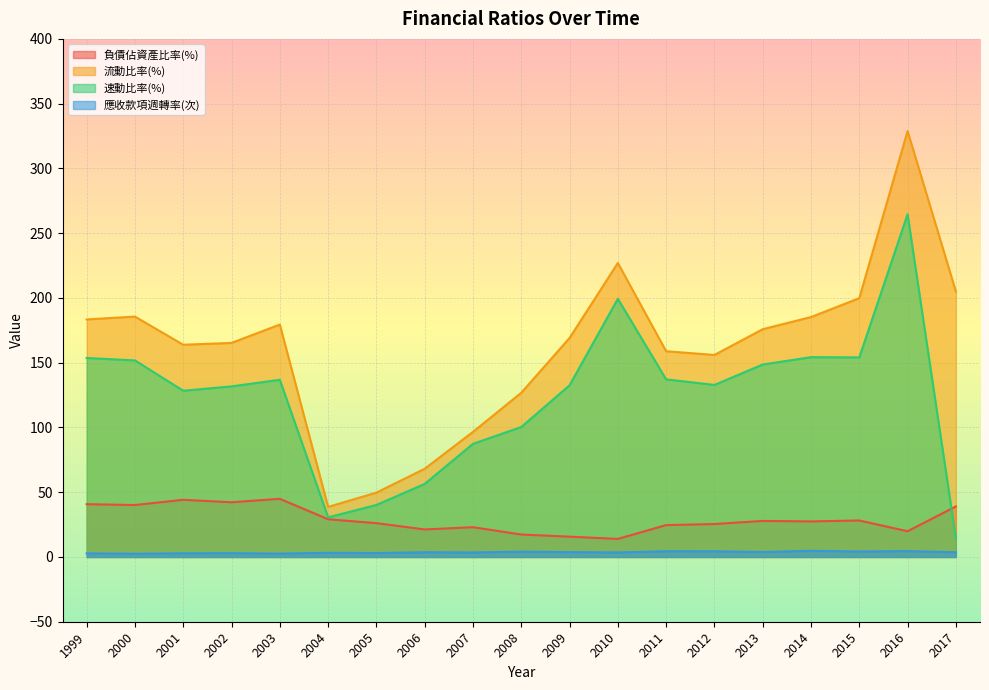

Count the number of categories in the chart.

19